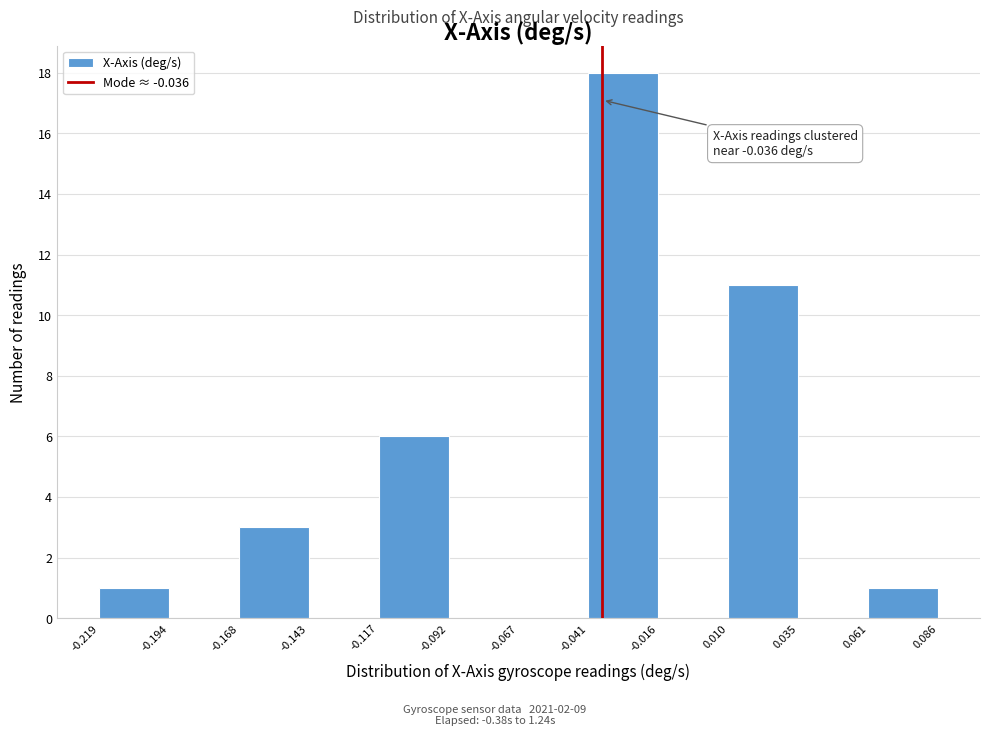

Over which range of the x-axis is the bar tallest?

-0.041 to -0.016